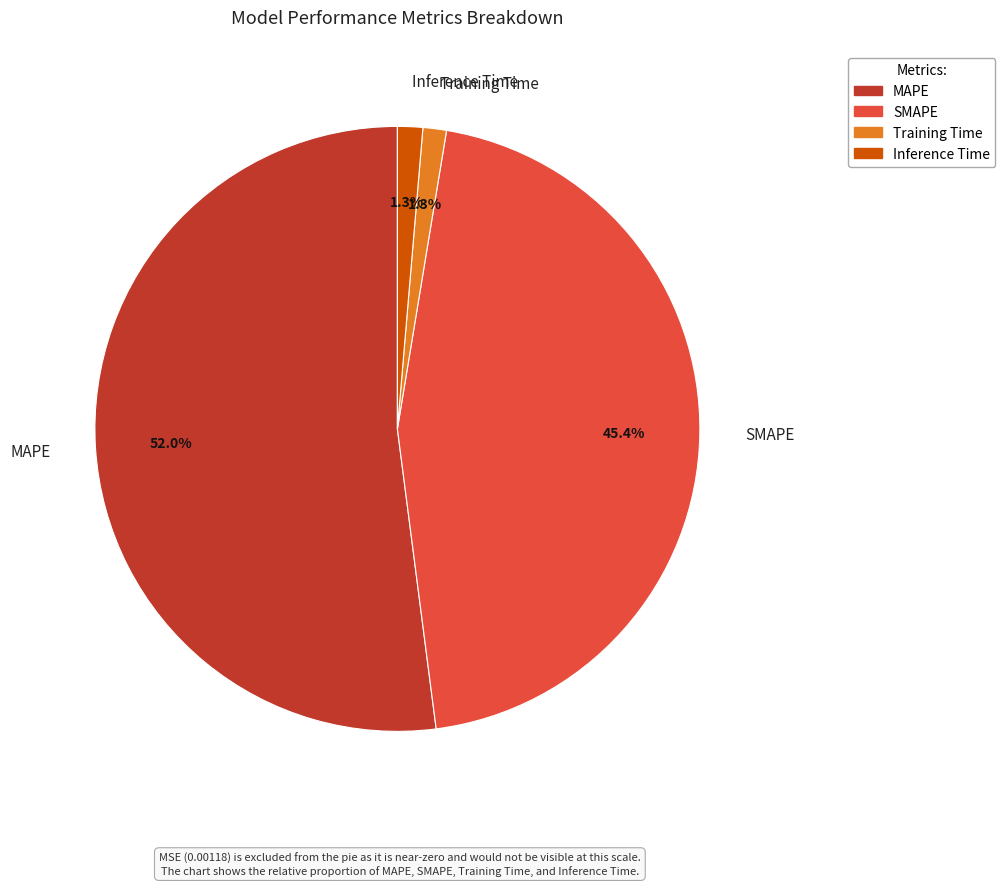

What is the majority slice?

MAPE